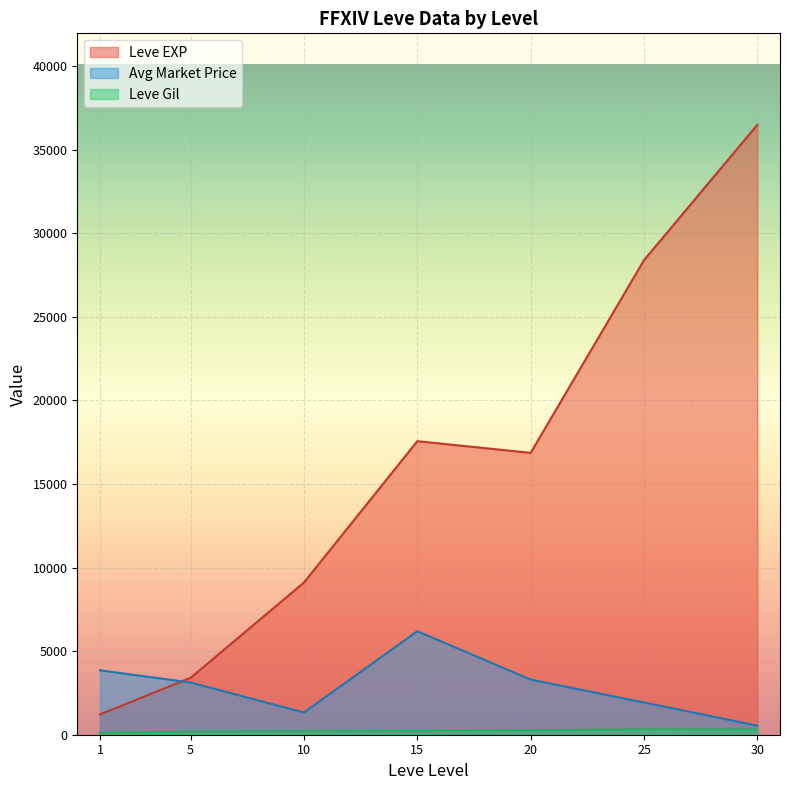

Which series has the widest spread of values?

Leve EXP